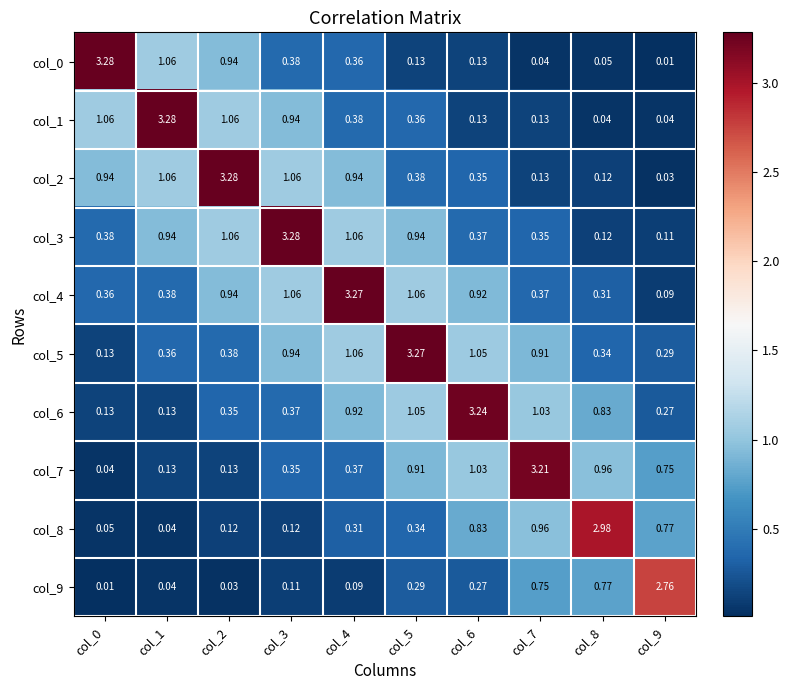

What is the difference between the highest and lowest values at col_9?

2.7